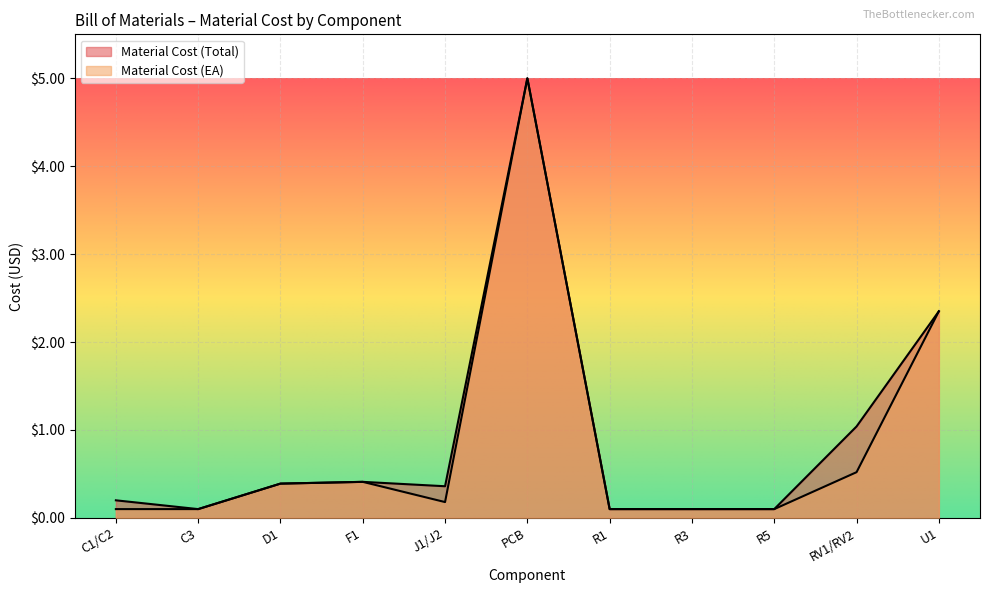

True or false: Material Cost (Total) and Material Cost (EA) intersect in this chart.

False